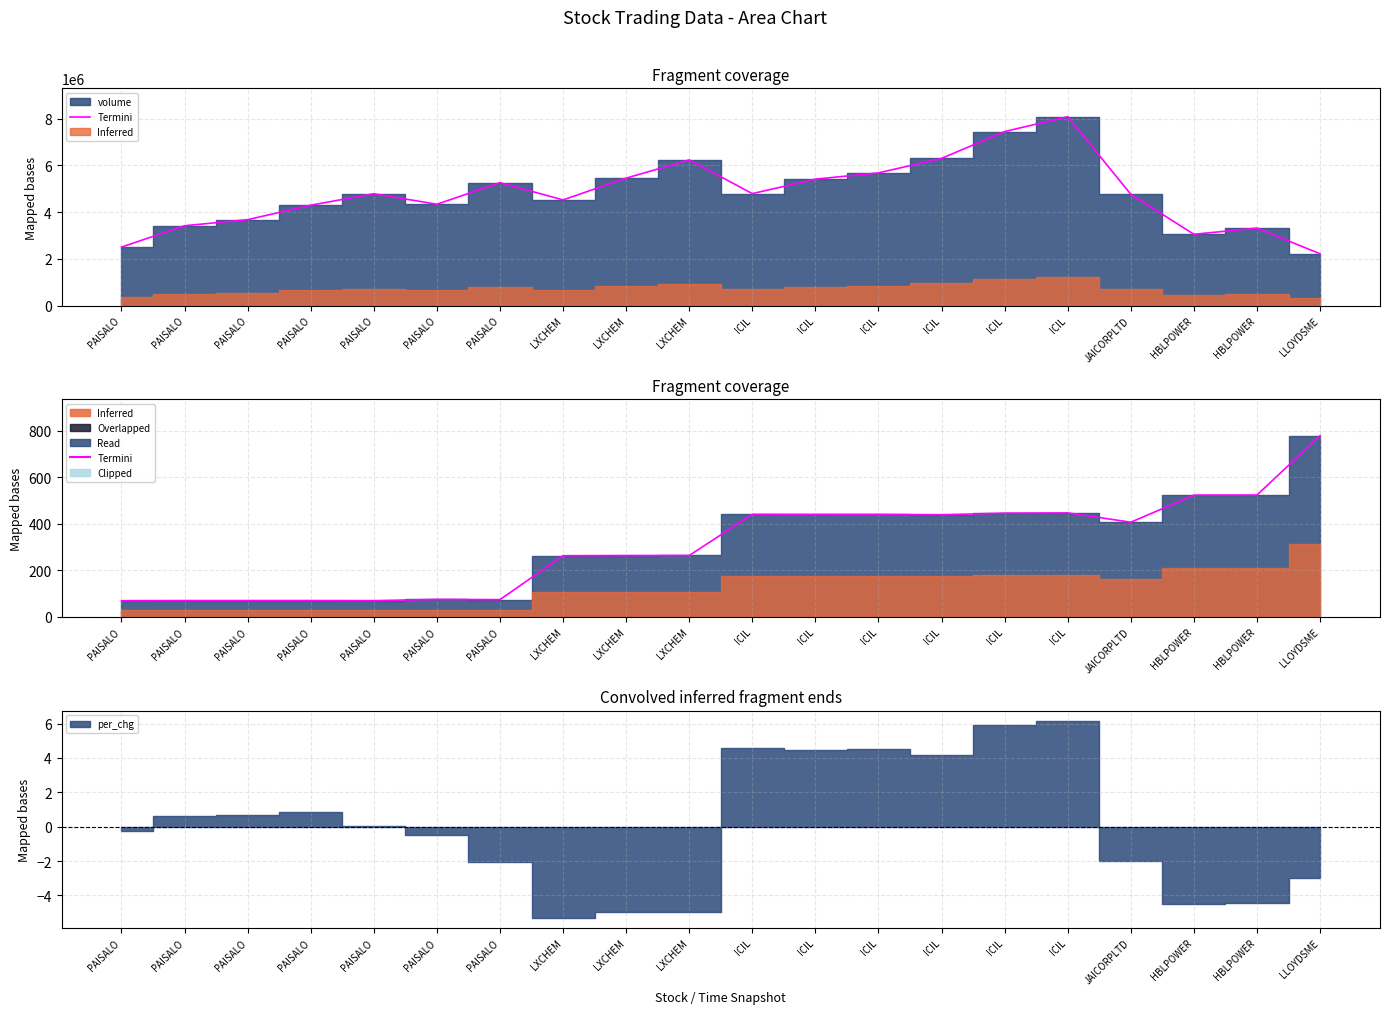

Does the chart have visible grid lines?

Yes